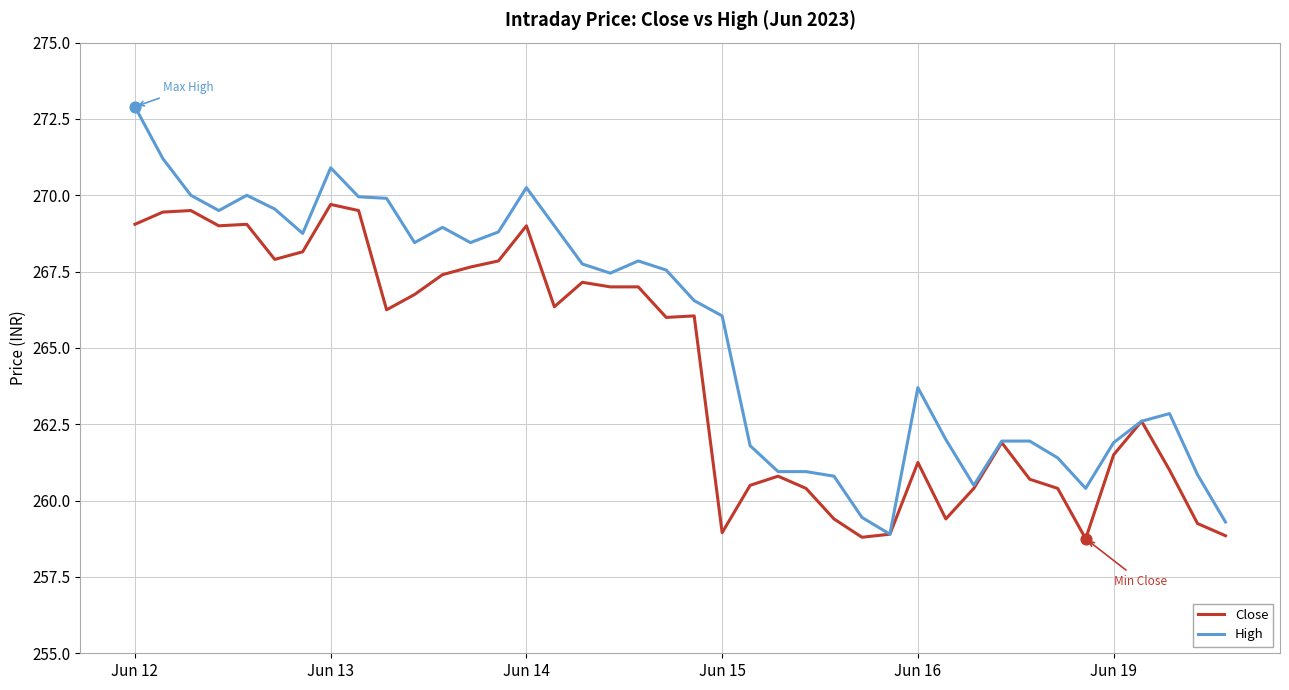

Which series has the largest range (max minus min)?

High